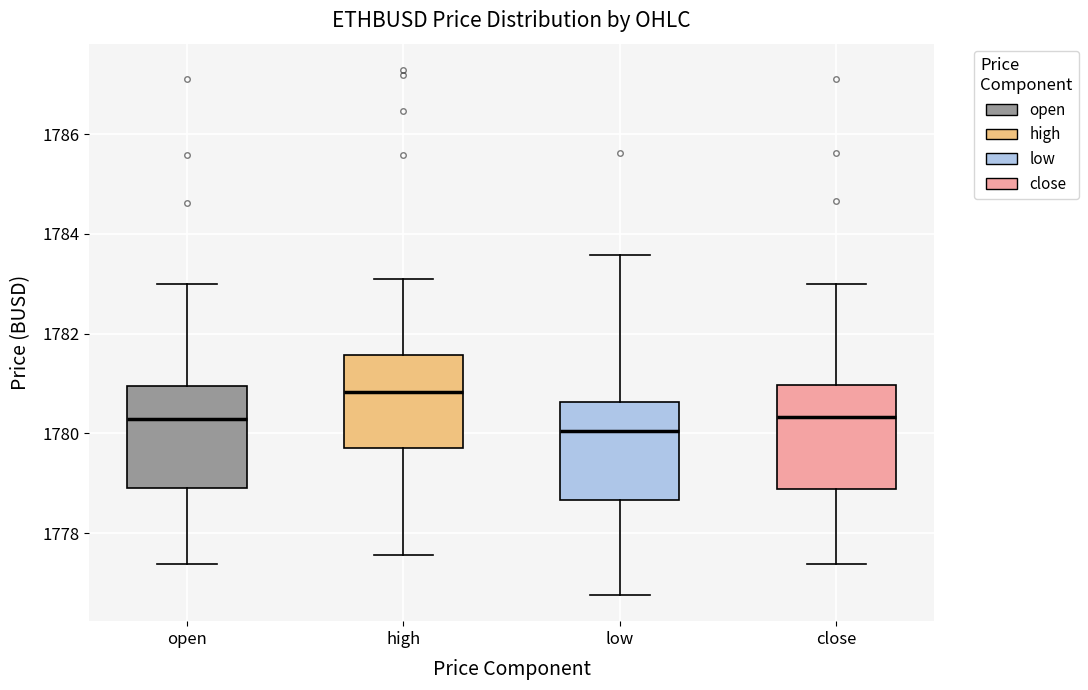

Reading left to right, transcribe this box plot: for each box, give where its median line is, the range the box spans, and where its two whiskers end, as read against the y-axis. The values are not printed on the chart, so give them approximately, as read against the axis.

open: median 1780.2, box 1778.8 to 1781.0, whiskers 1777.4 to 1783.0
high: median 1780.8, box 1779.8 to 1781.6, whiskers 1777.6 to 1783.2
low: median 1780.0, box 1778.6 to 1780.6, whiskers 1776.8 to 1783.6
close: median 1780.4, box 1778.8 to 1781.0, whiskers 1777.4 to 1783.0